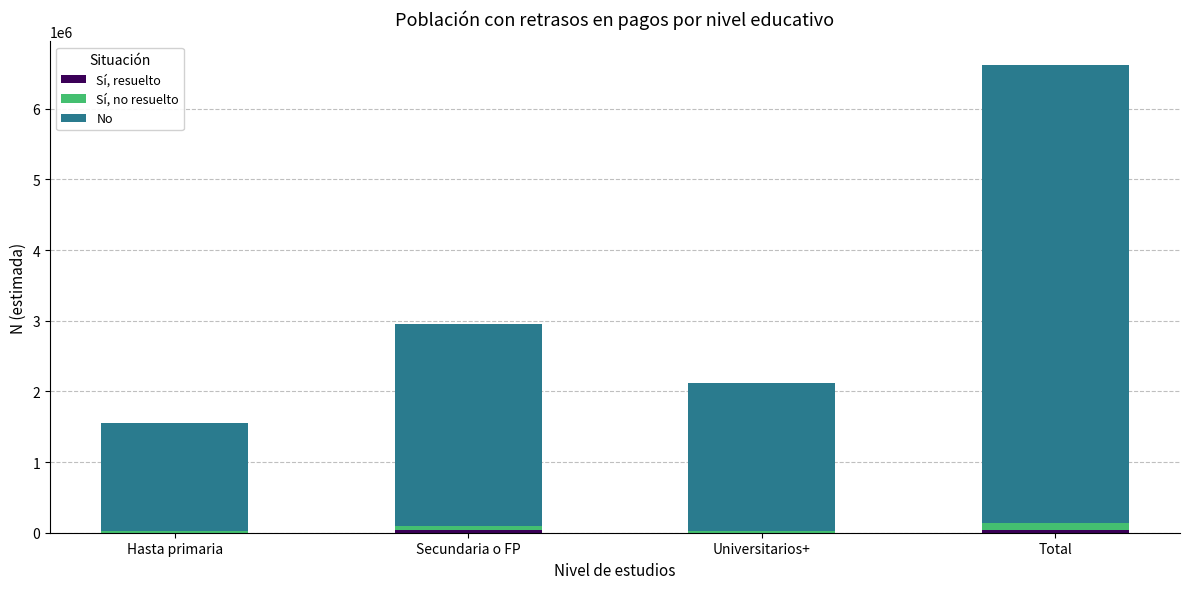

At which category is the sum across all series the highest?

Total